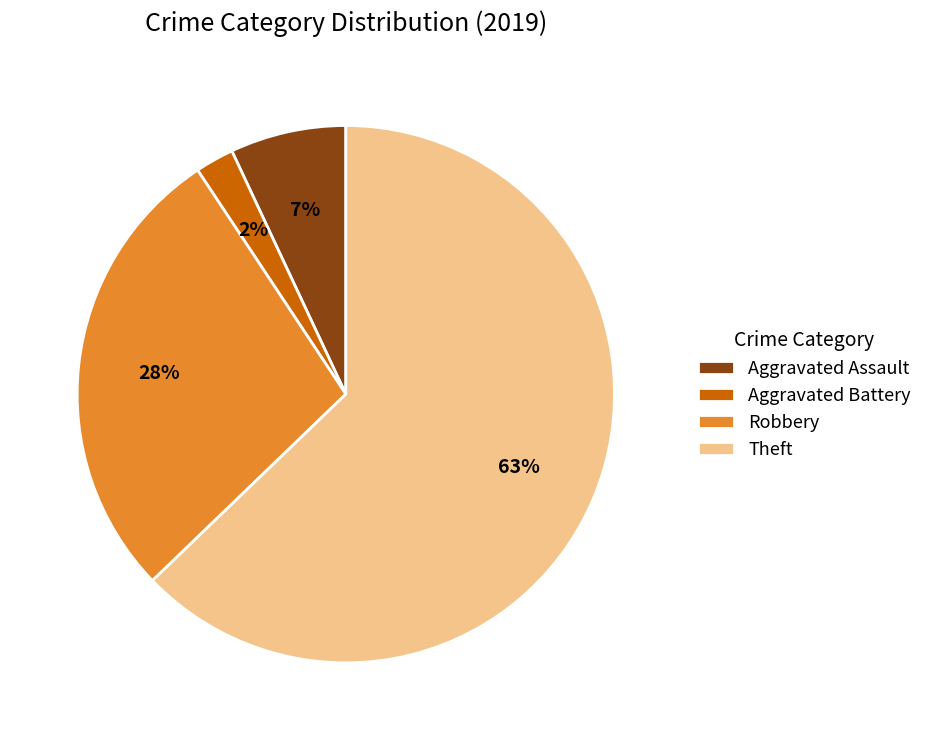

What percentage is the Theft slice, to the nearest percent?

63%